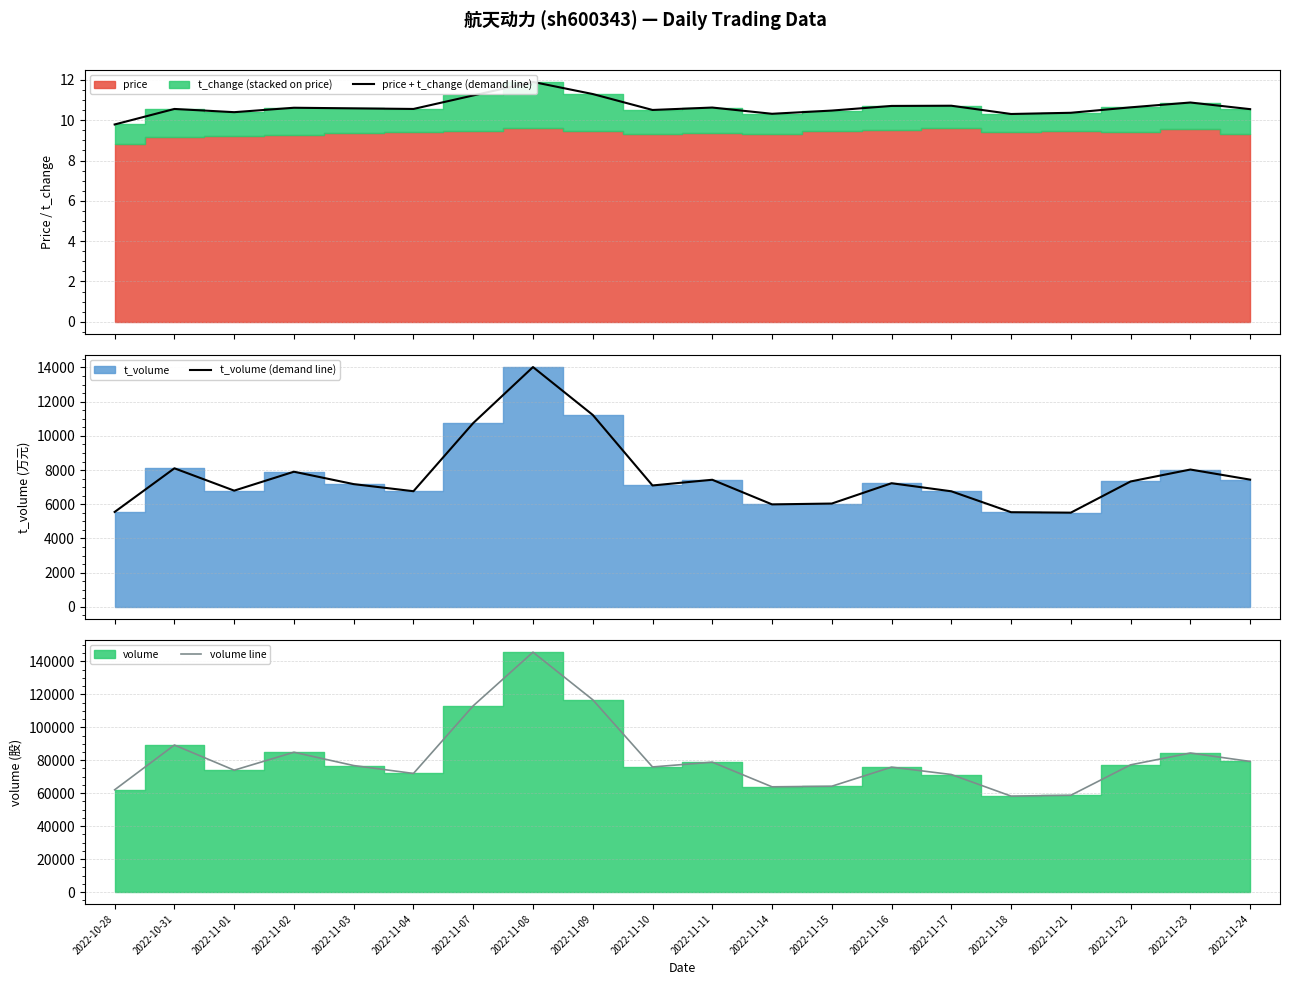

How many data points in volume line are above 76781?

9